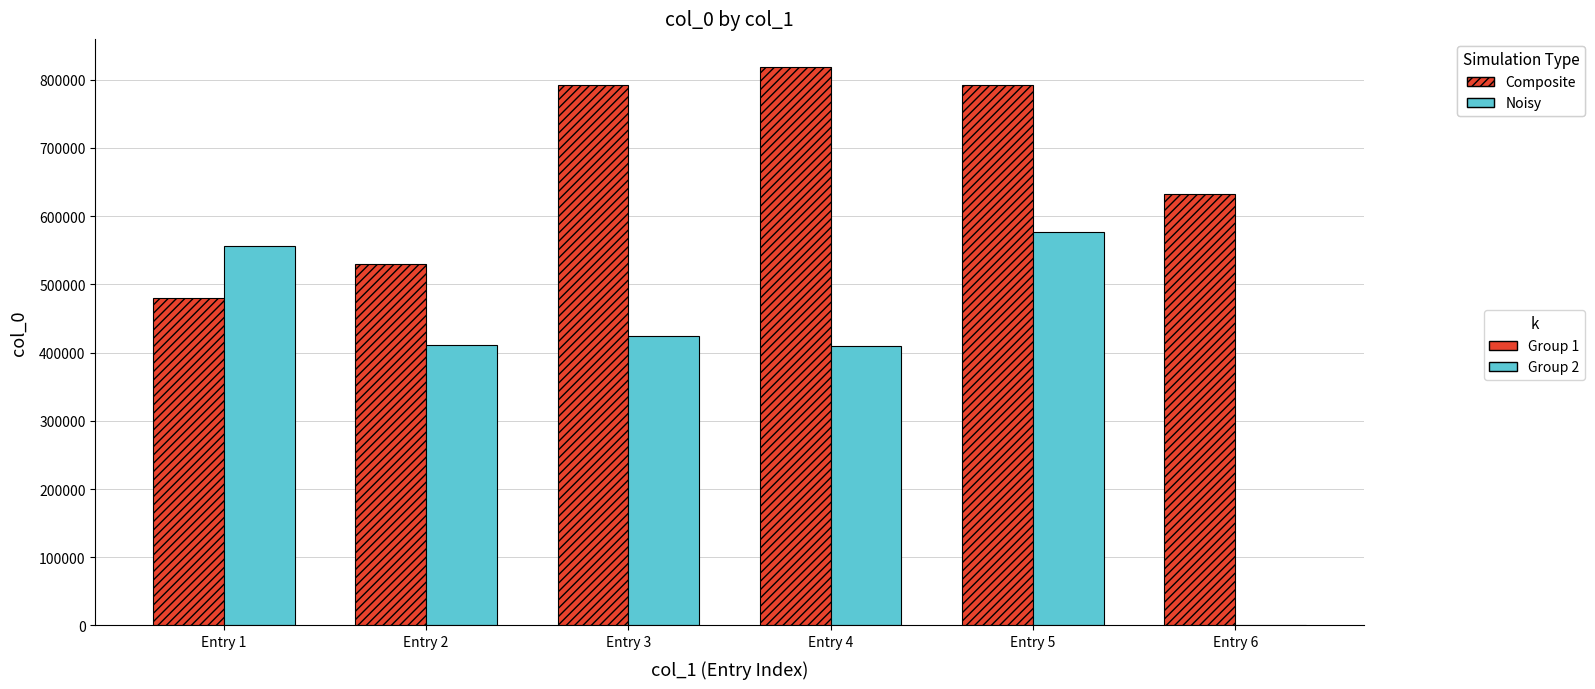

At which category is the sum across all series the highest?

Entry 5